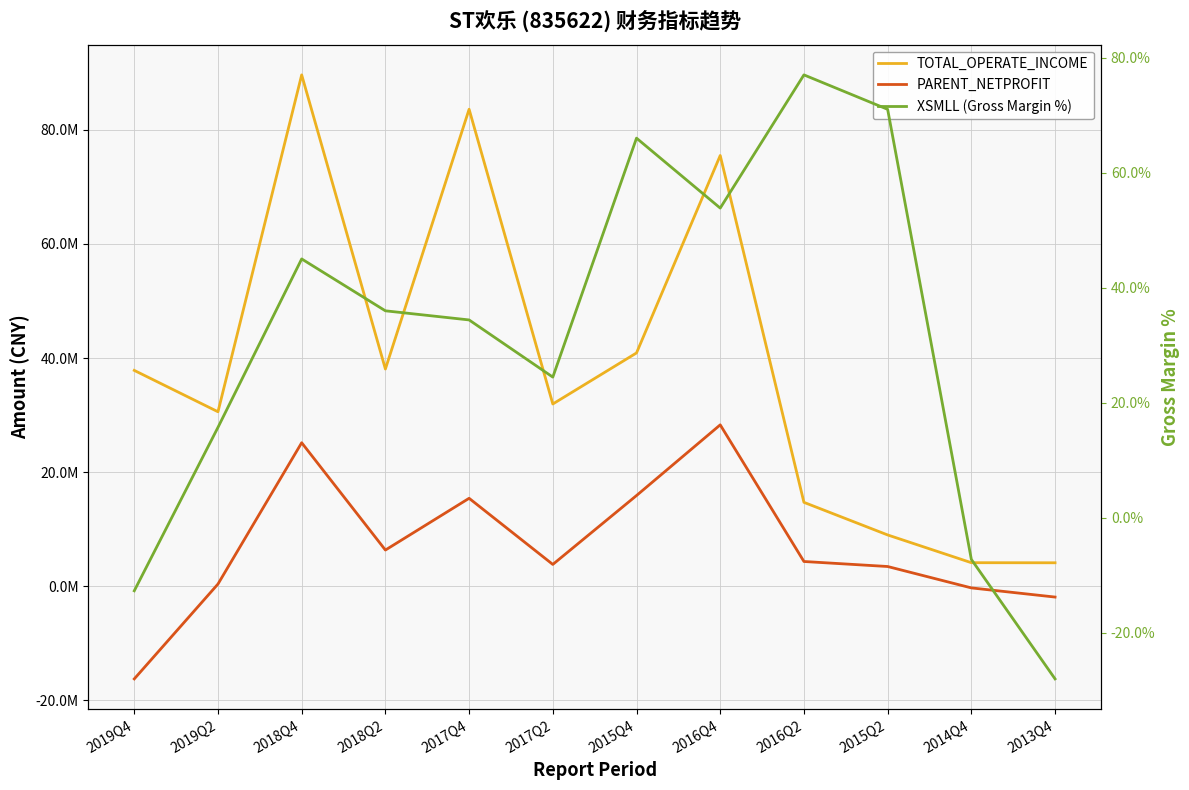

How many lines are shown in the chart?

3